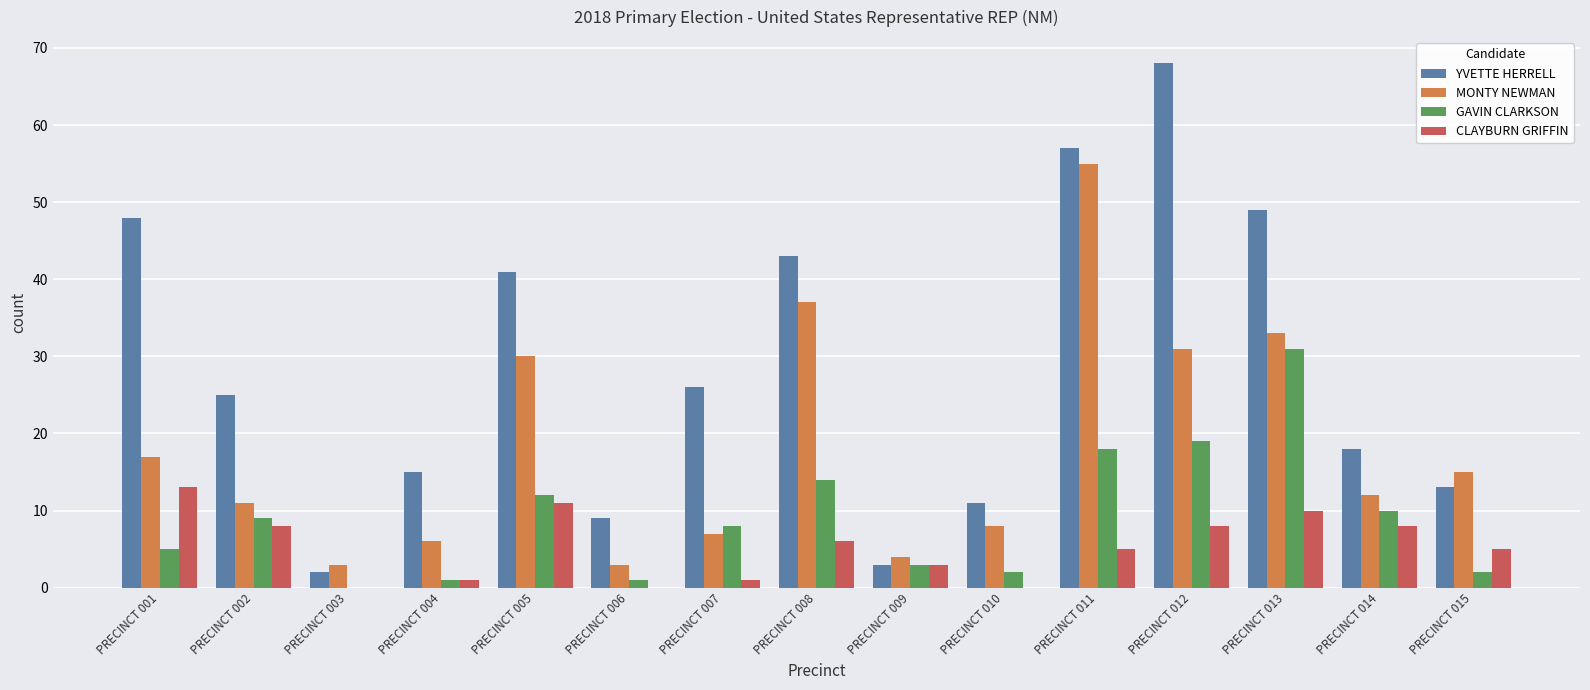

What is the spread (max minus min) of values at PRECINCT 011?

52